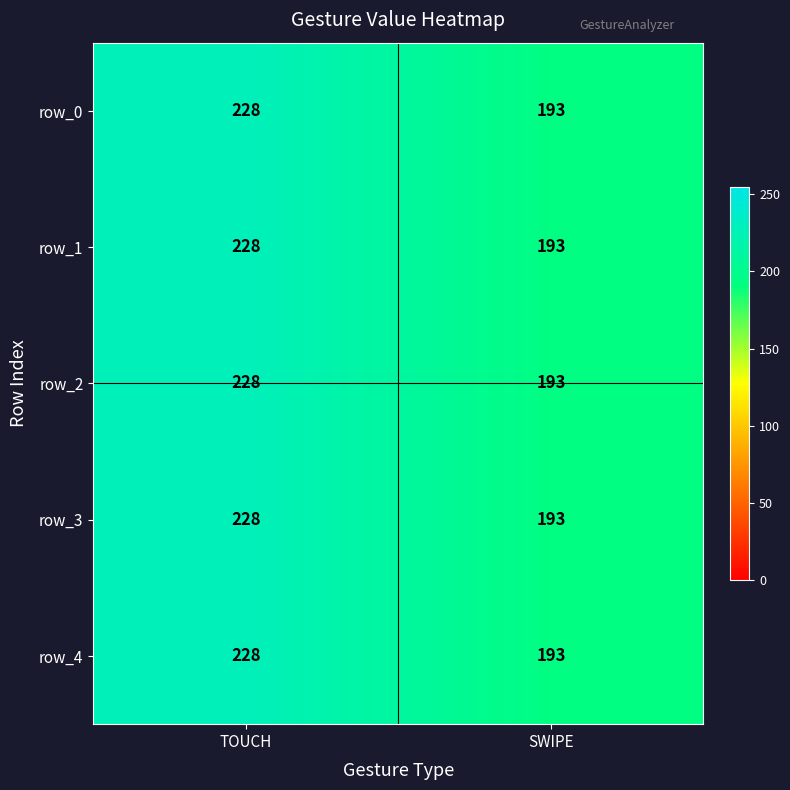

List the labels in order of row_2 value, smallest first.

SWIPE, TOUCH